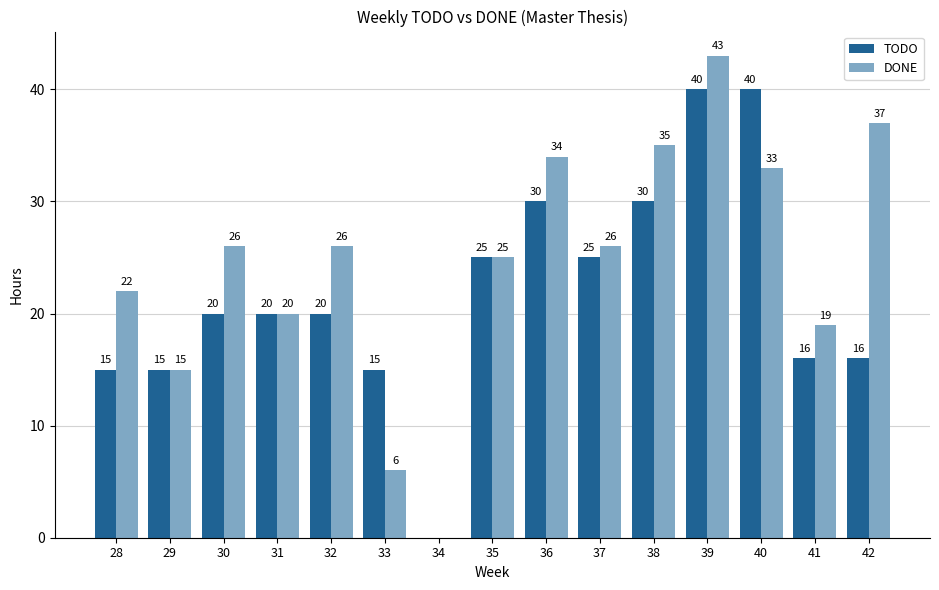

Are the bars horizontal?

No